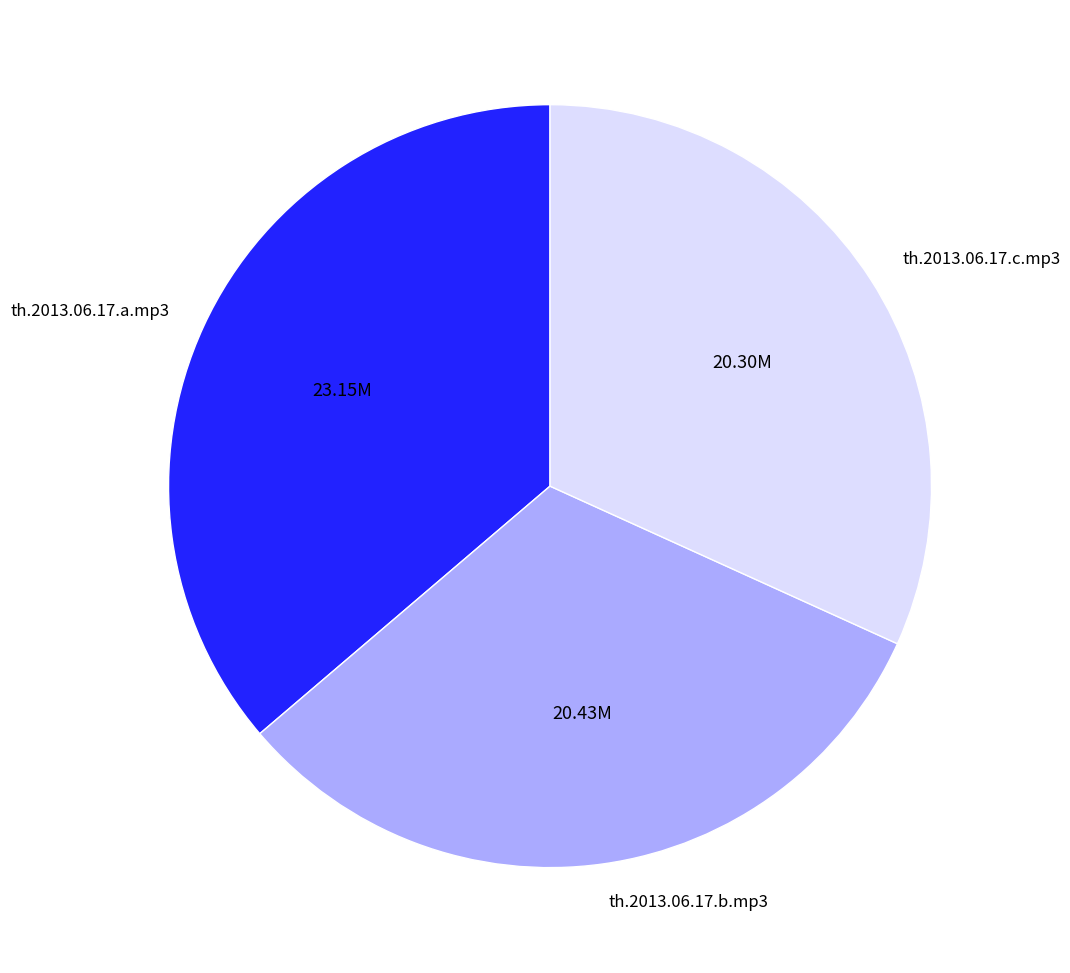

Is the sum of th.2013.06.17.b.mp3 and th.2013.06.17.a.mp3 greater than half?

Yes